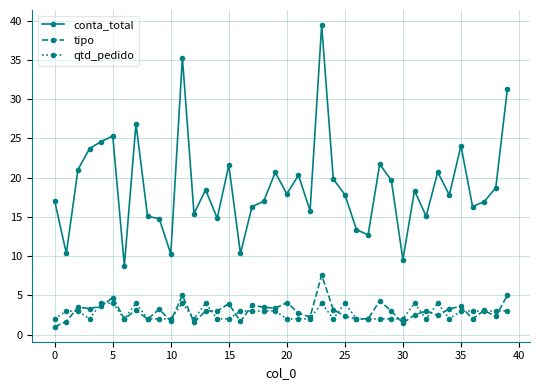

Rank the series by their maximum value, from lowest to highest.

qtd_pedido, tipo, conta_total